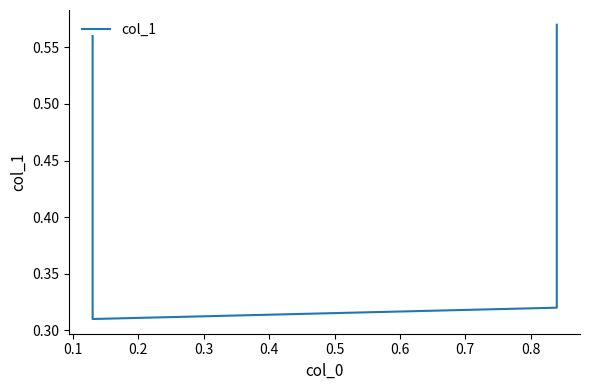

The value at 0.1 is 0.3. True or false?

True